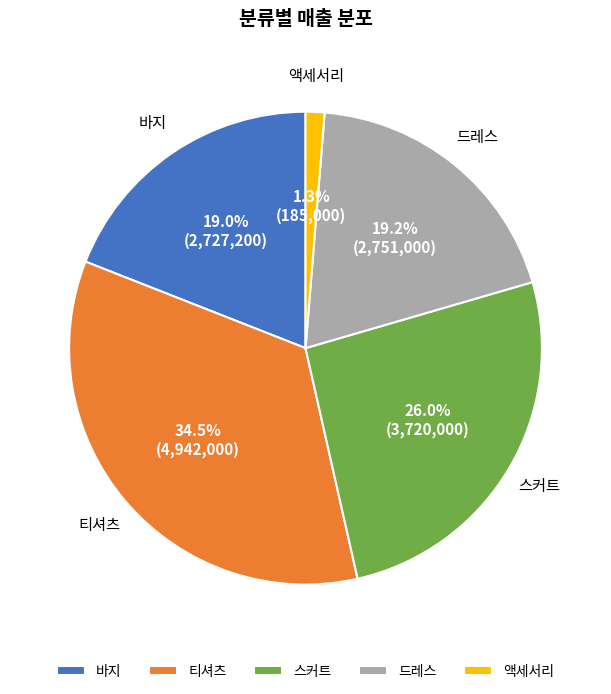

Which has a higher value, 스커트 or 액세서리?

스커트